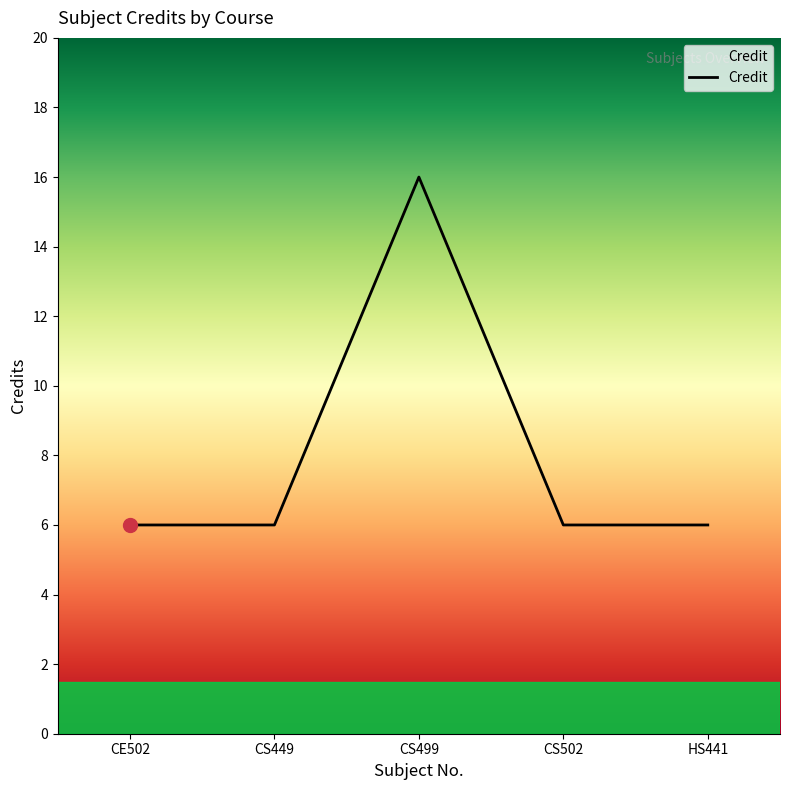

The value at CS502 is 2. True or false?

False